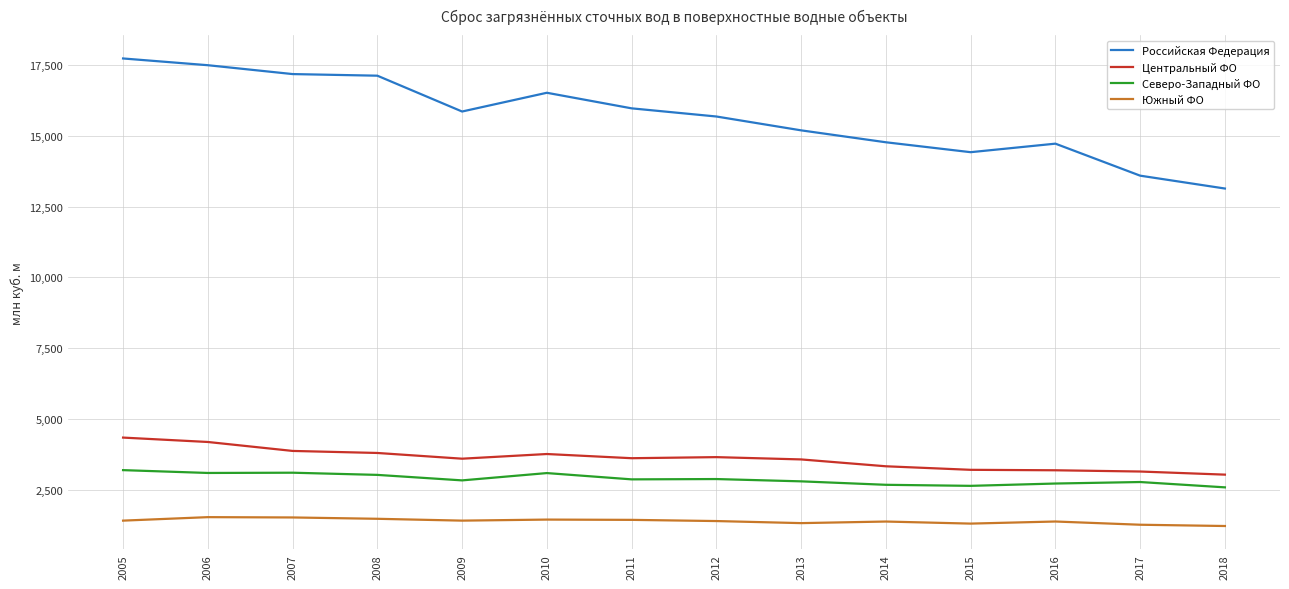

What is the minimum value for Южный ФО?

1219